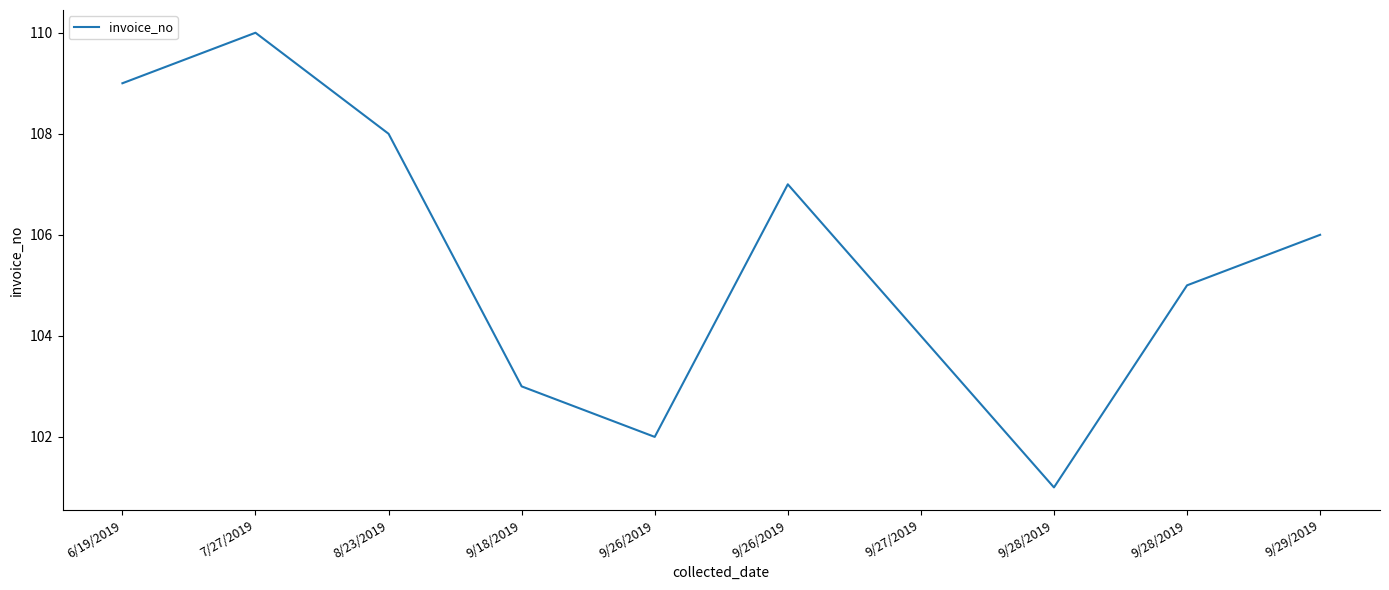

Which category has the highest value across all series?

7/27/2019